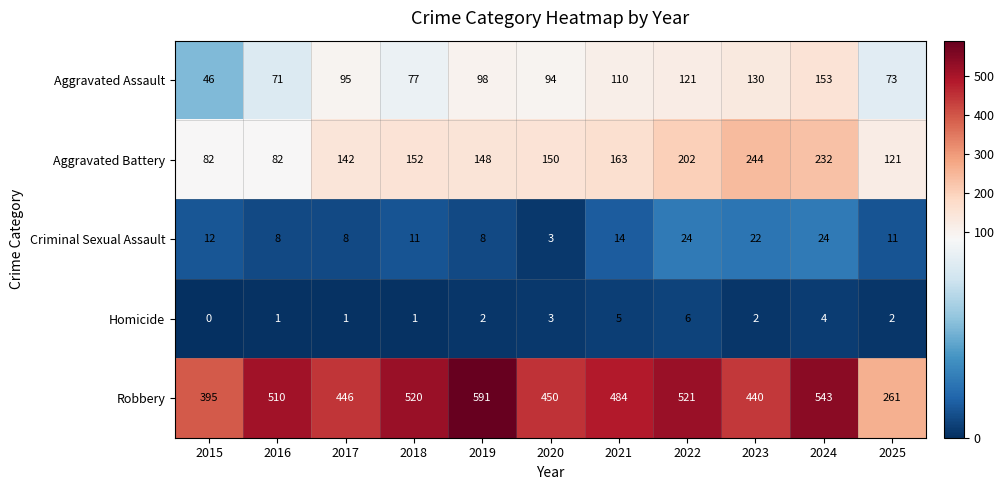

Where is Robbery nearest to the value 426?

2023